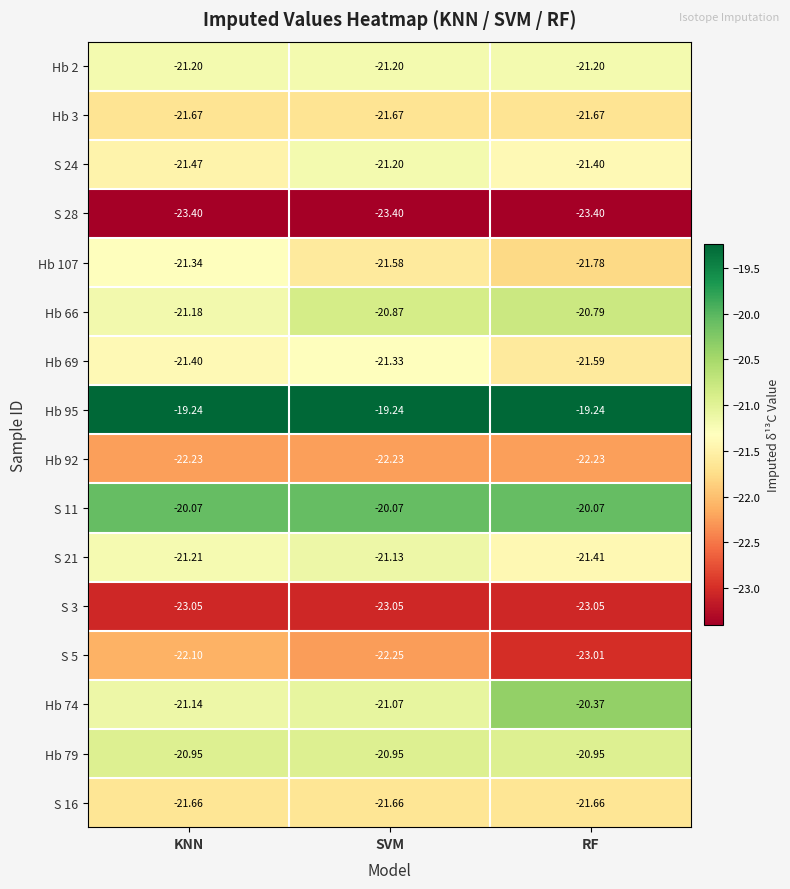

How many categories are shown in the chart?

3